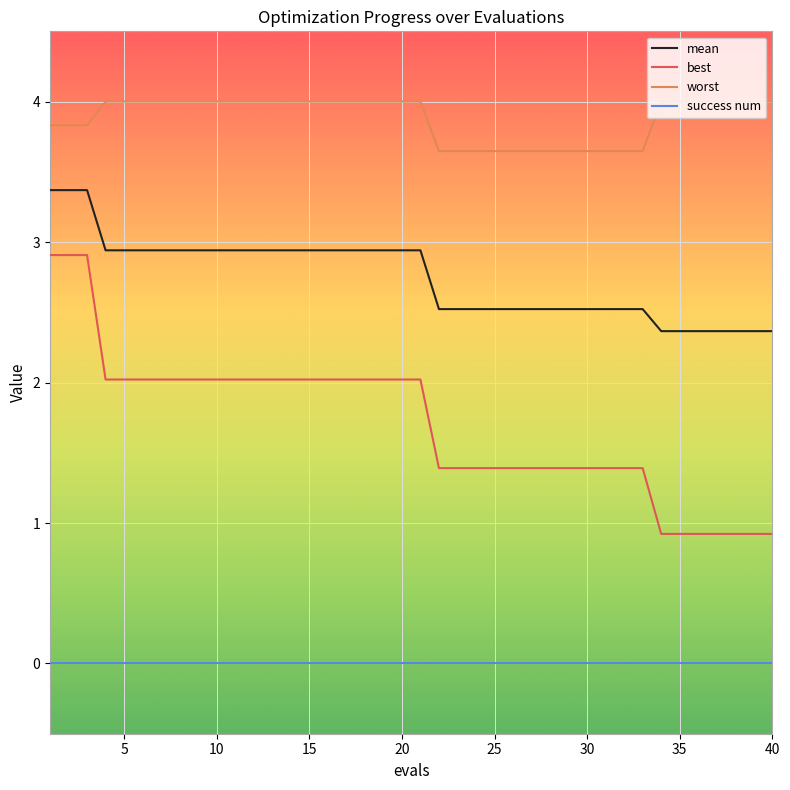

Does the chart have visible grid lines?

Yes